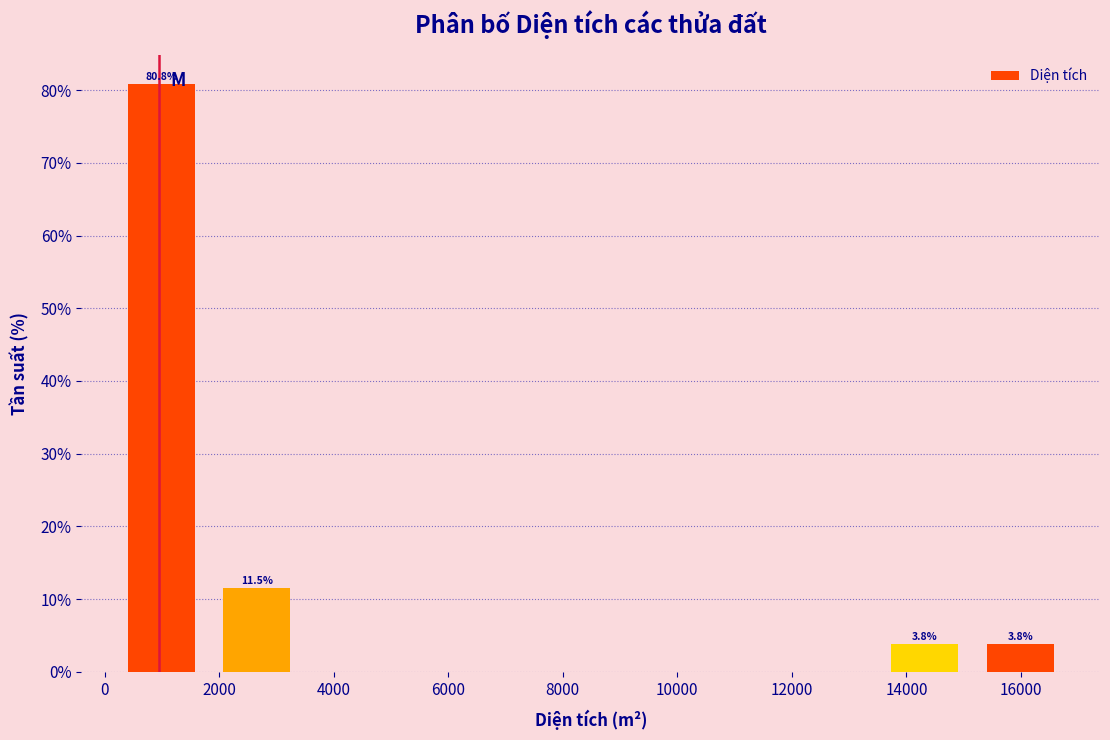

Over which range of the x-axis is the bar tallest?

200 to 1800